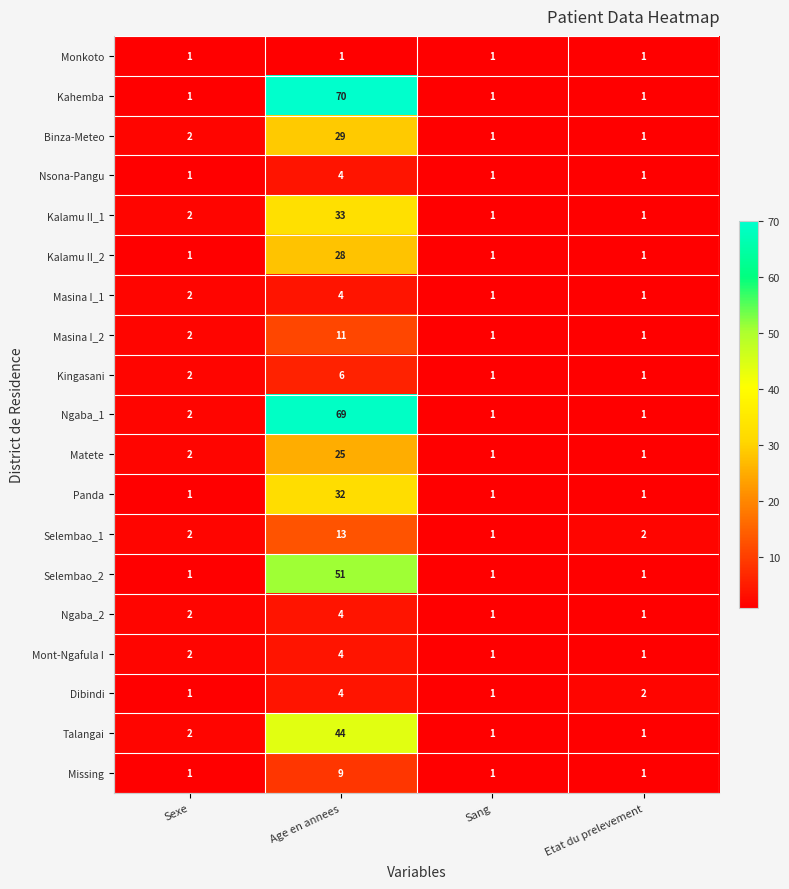

What is the difference between the highest and lowest values at Sexe?

1